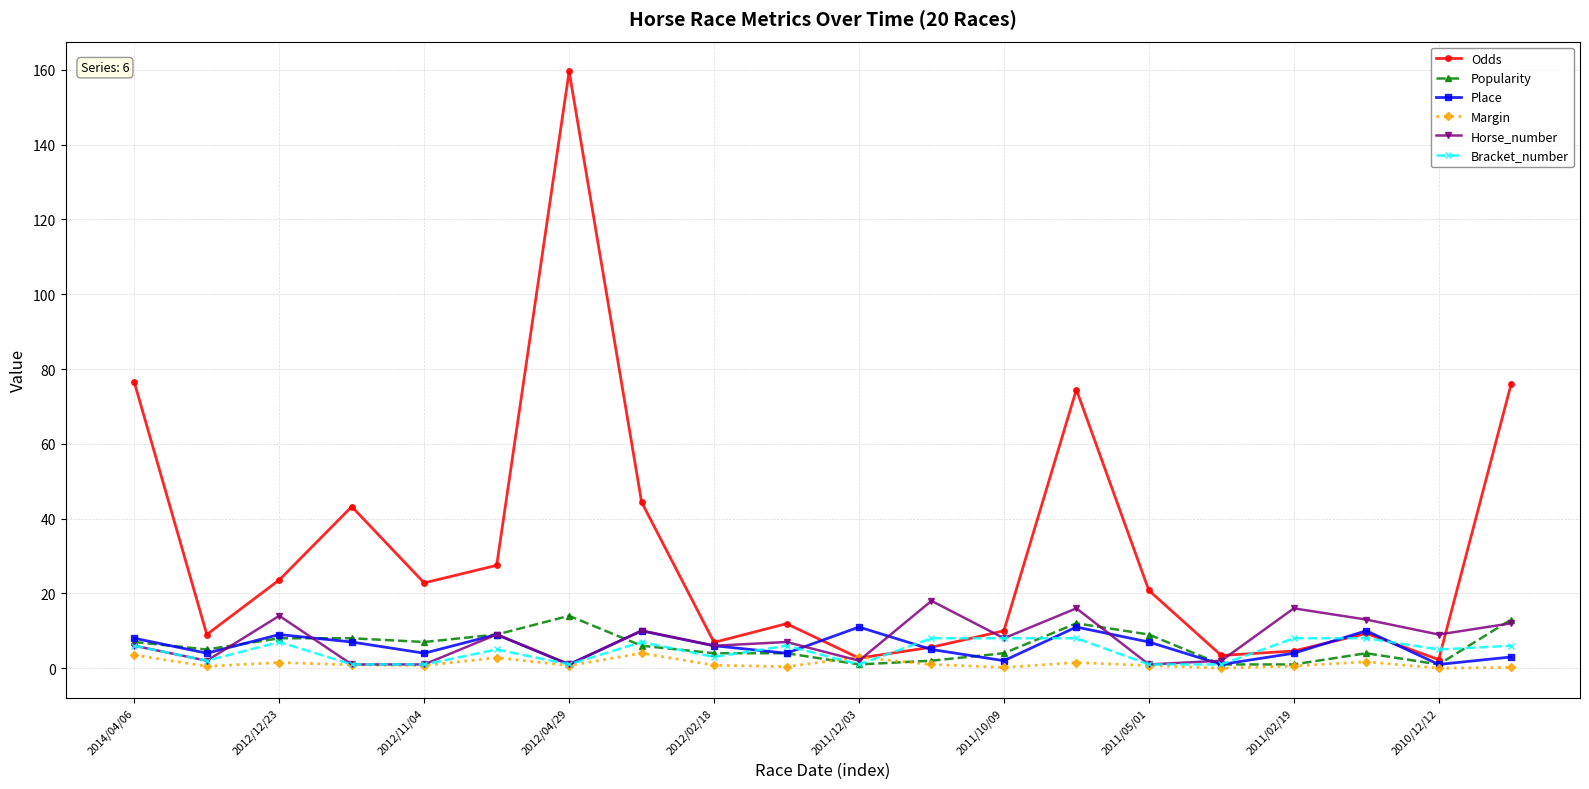

Which series has the largest total across all categories?

Odds